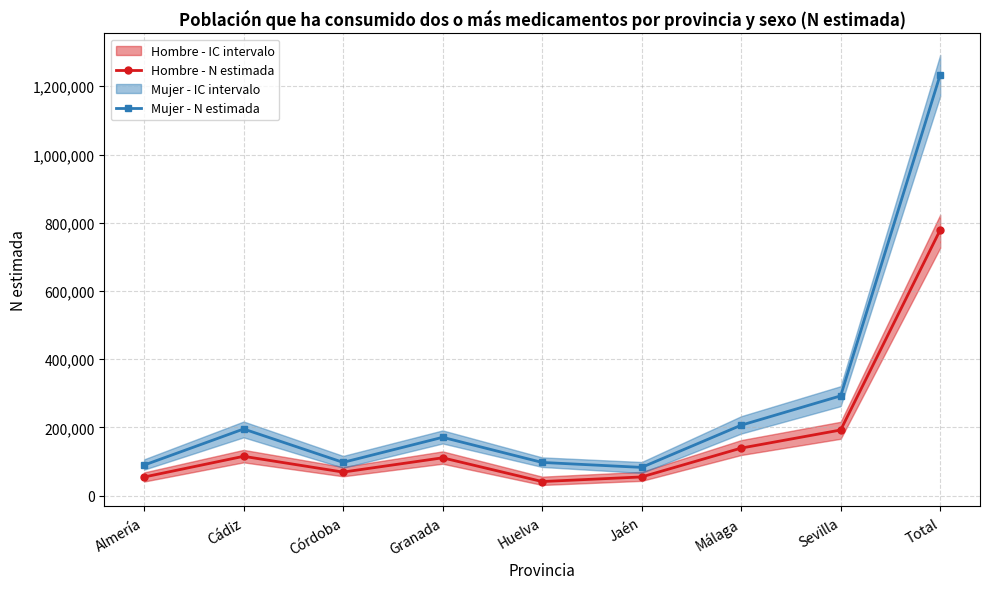

What position from the right is Cádiz?

8